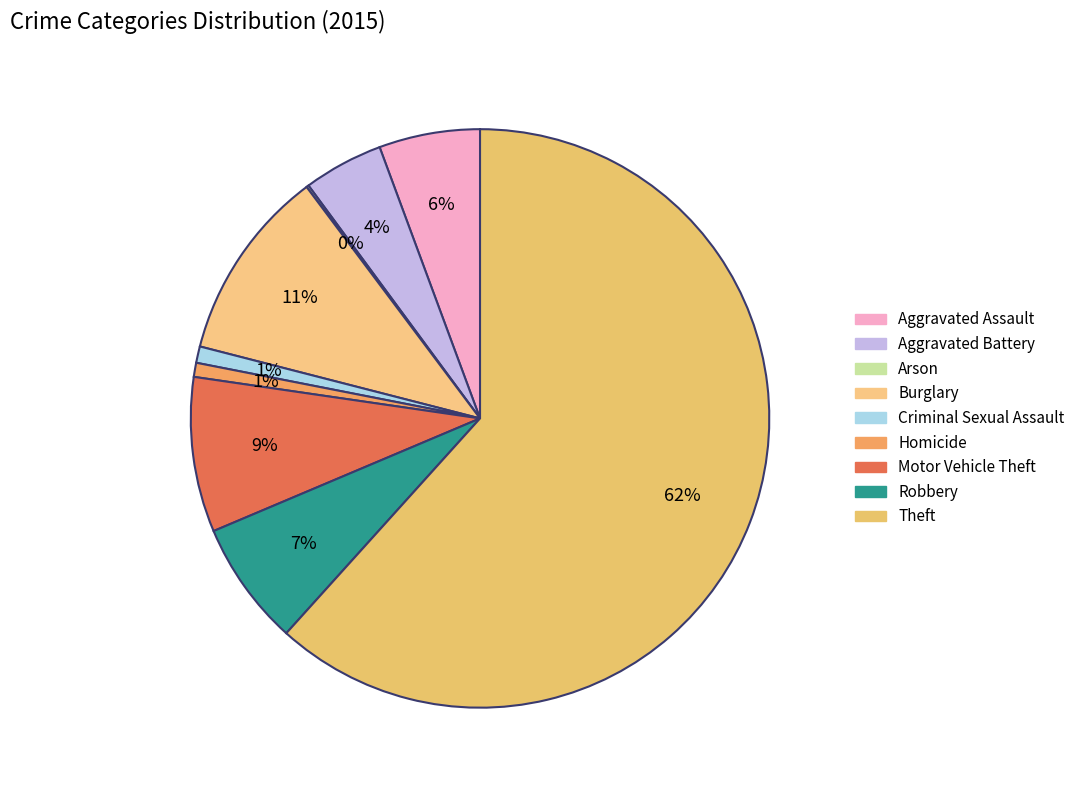

True or false: Criminal Sexual Assault accounts for 12% of the total.

False